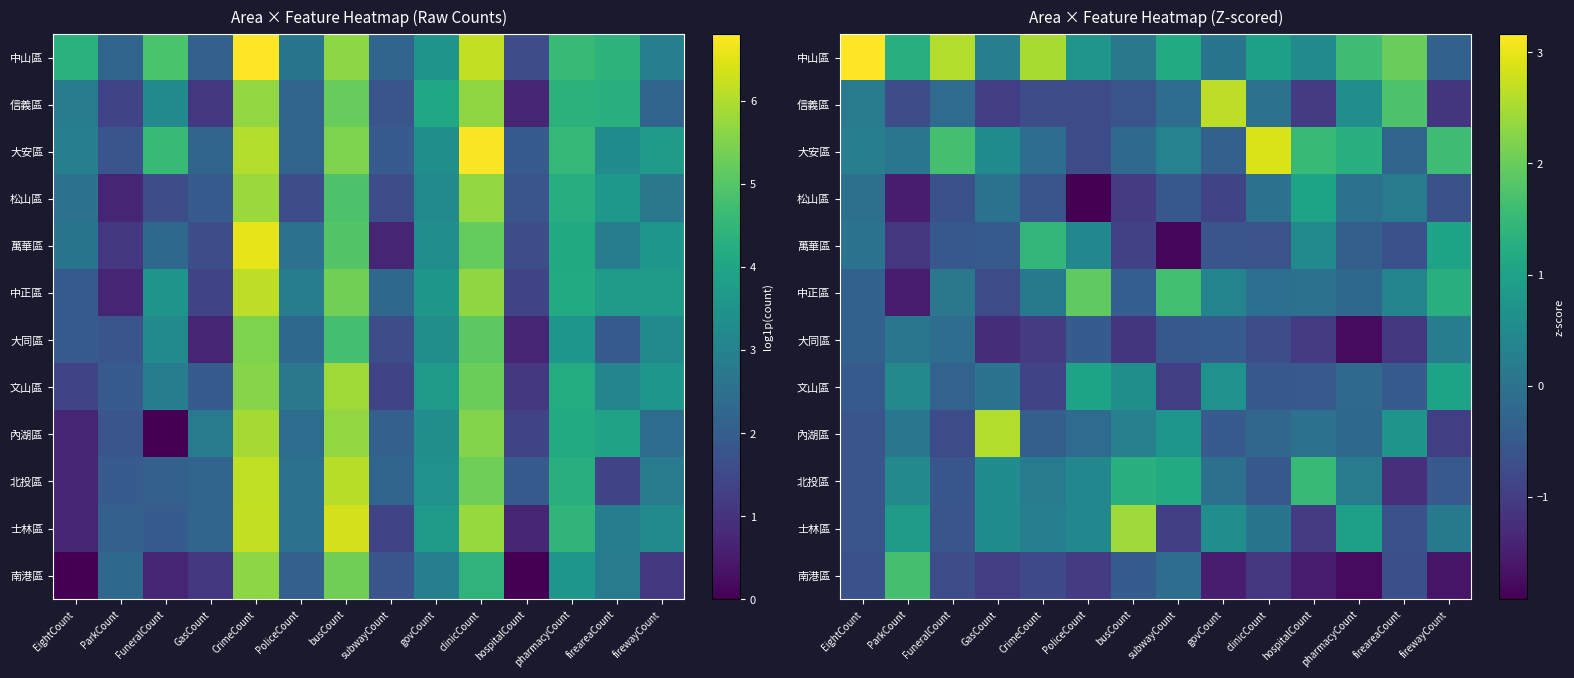

The value of 大同區 at busCount is -1.9. True or false?

False